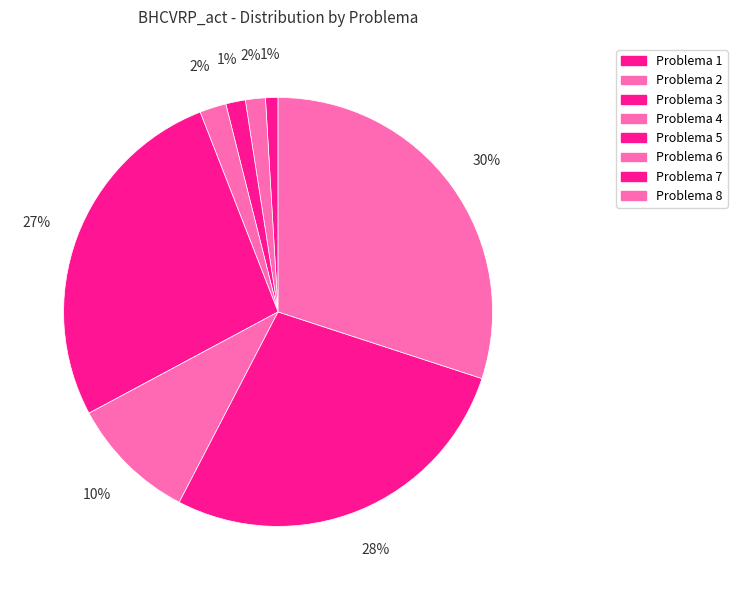

How many segments does this pie chart have?

8